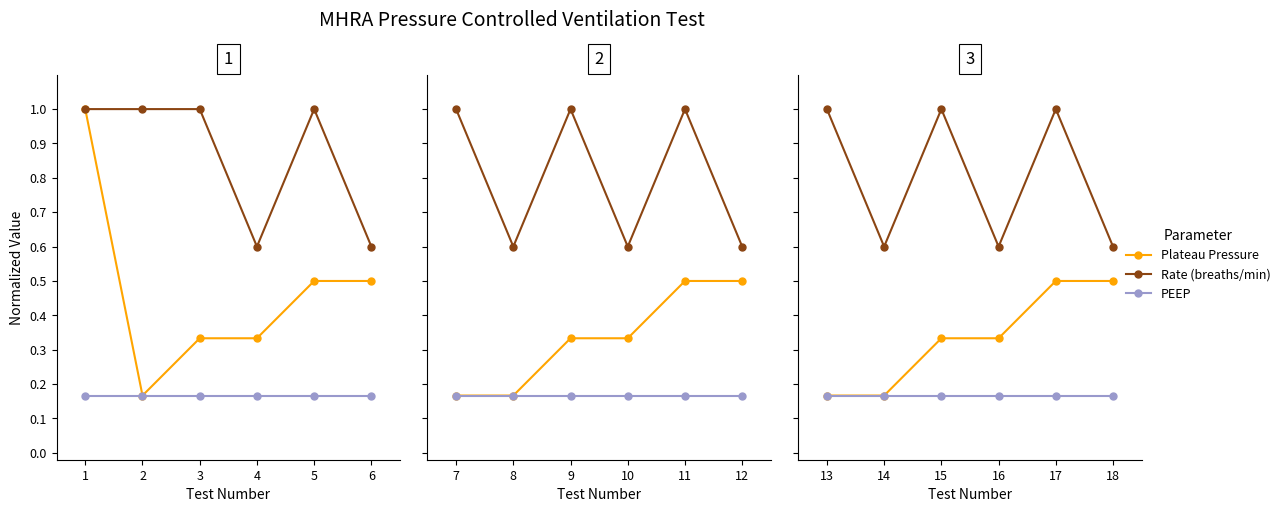

Rank the series at 16 from highest to lowest value.

Rate (breaths/min), Plateau Pressure, PEEP